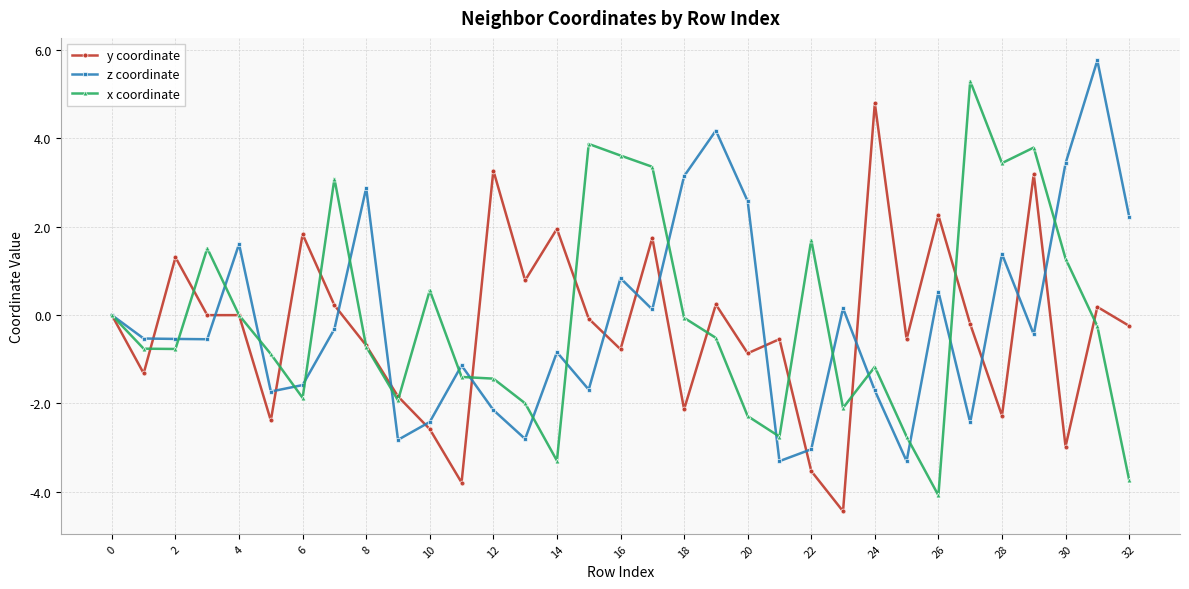

True or false: z coordinate and y coordinate cross at least once.

True